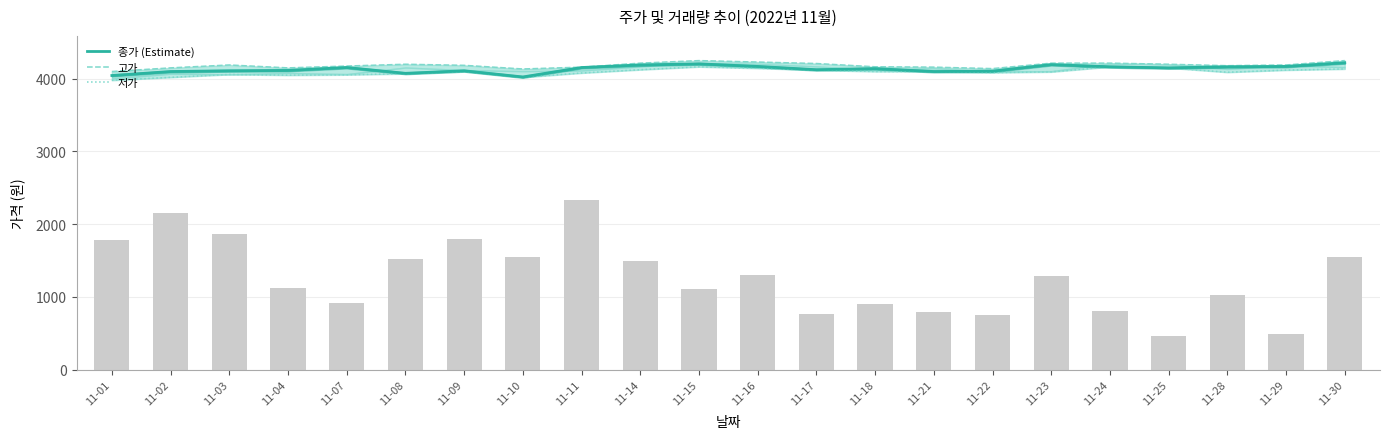

At 11-25, list the series in order from largest to smallest.

고가, 종가 (Estimate), 저가